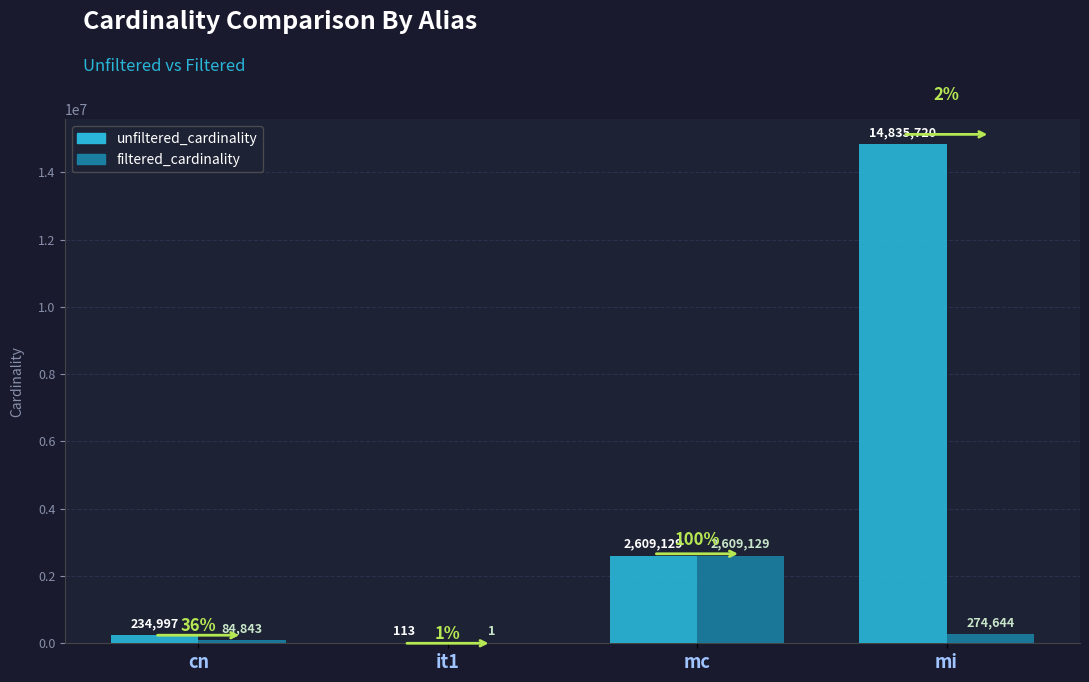

Are the bars grouped side by side (vs. stacked)?

Yes